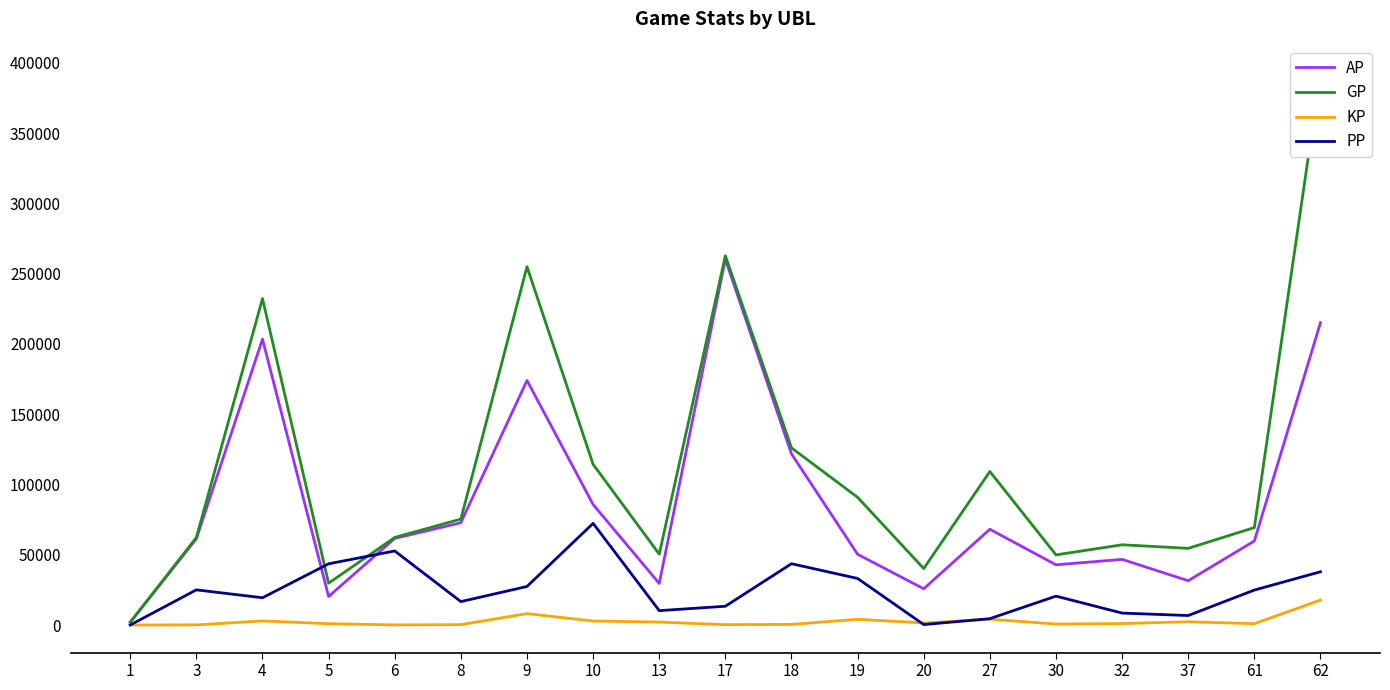

At which label does PP first exceed 20531?

3